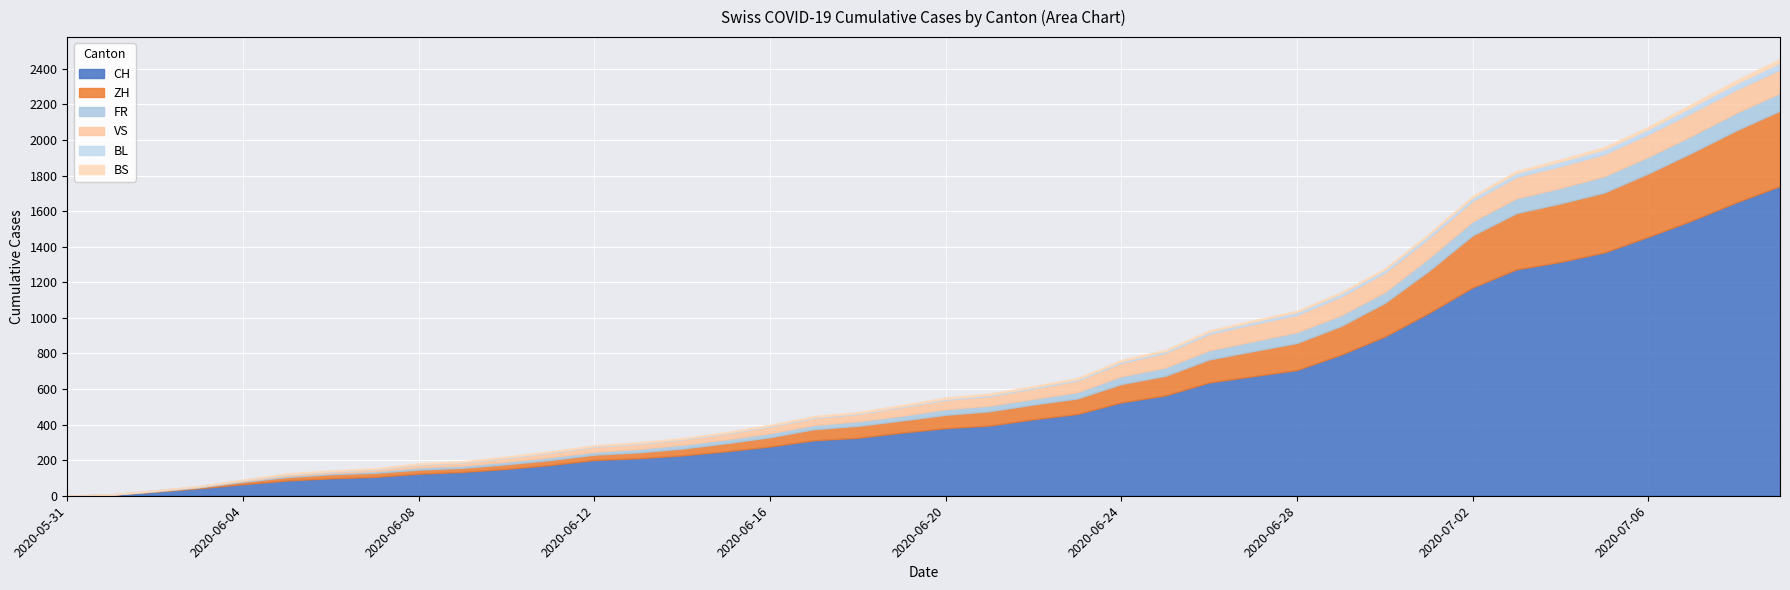

Is it true that VS equals 12 at 2020-06-15?

False